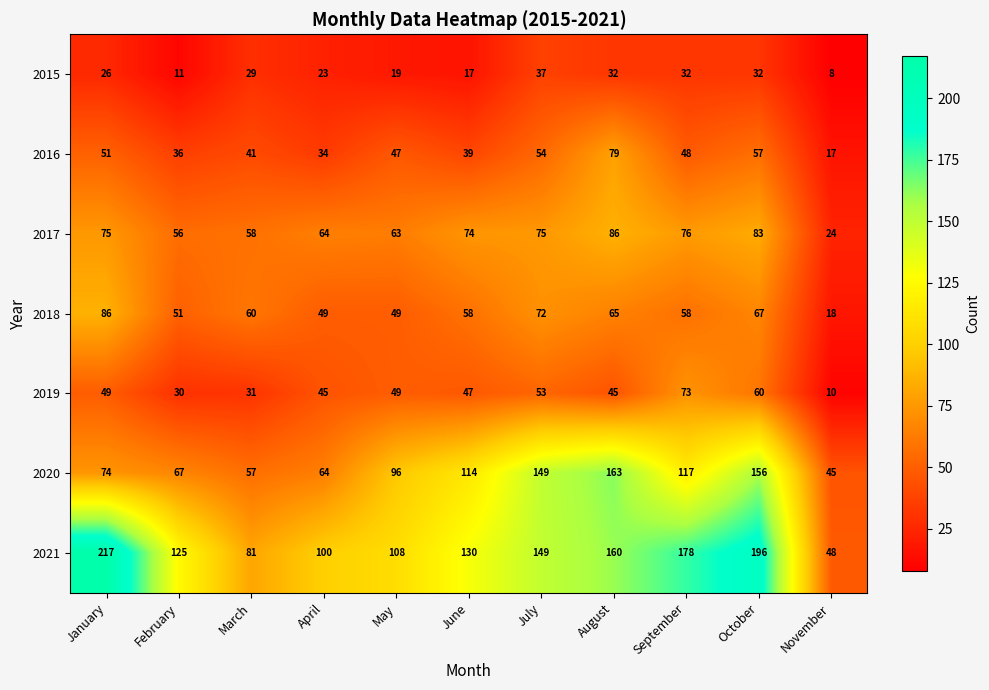

The value of 2018 at April is 10. True or false?

False